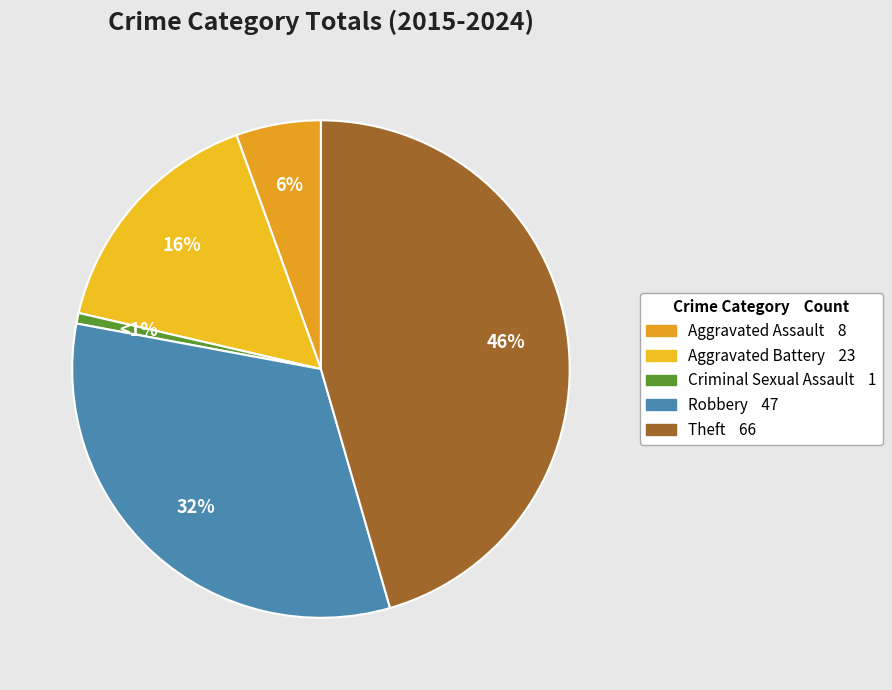

How many slices are in this pie chart?

5